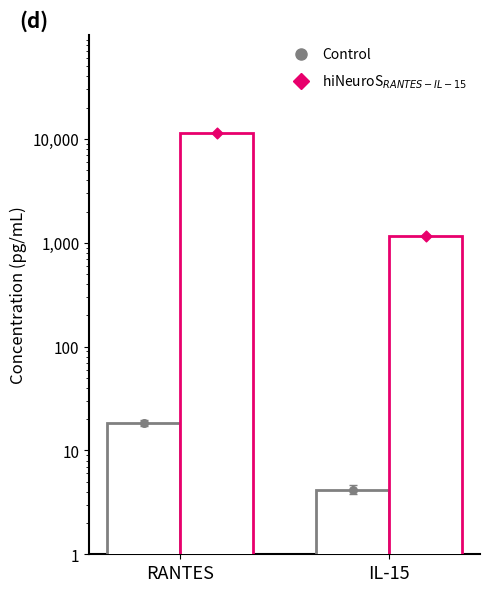

At which category is the sum across all series the highest?

RANTES